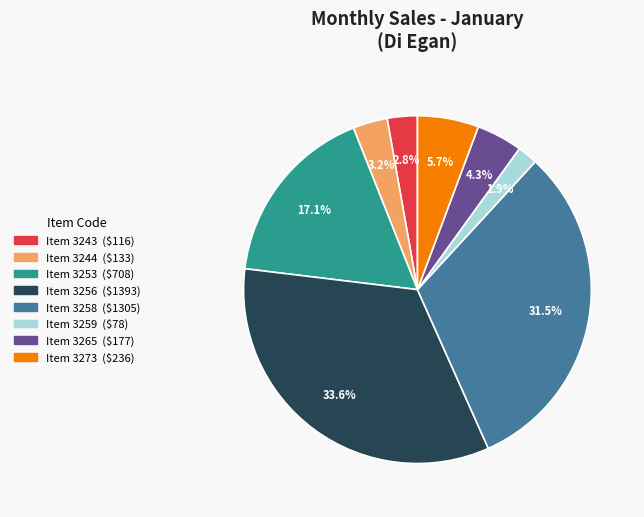

Is there a majority slice in this chart?

No